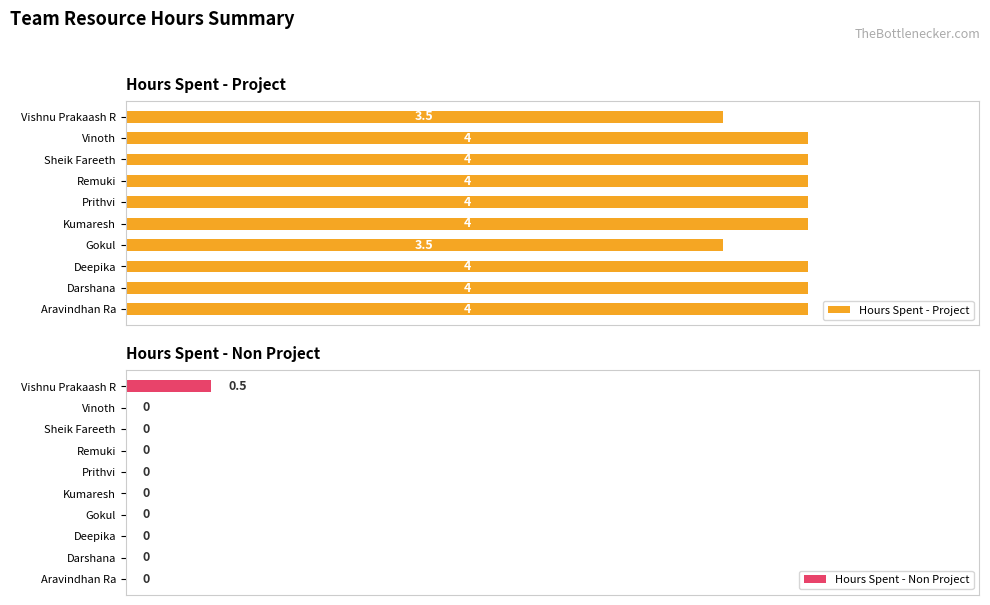

What is the value of the Hours Spent - Project bar at the 4th from the left?

3.5